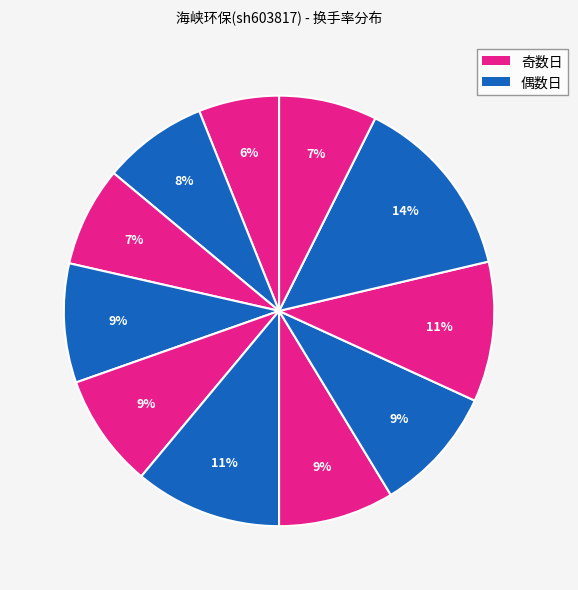

How many segments does this pie chart have?

11